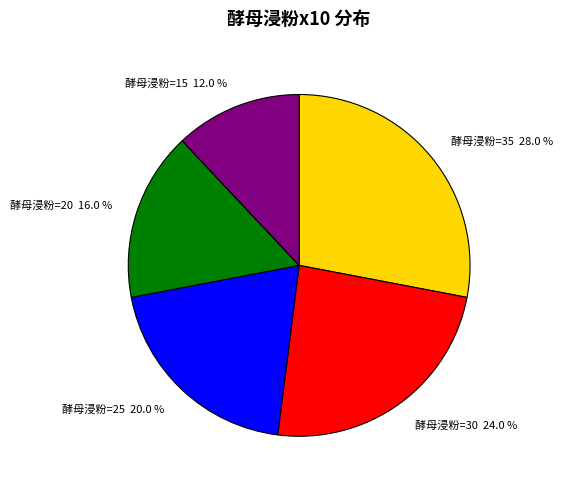

What is the ratio of the value at 酵母浸粉=20 16.0 % to the value at 酵母浸粉=25 20.0 %?

0.8